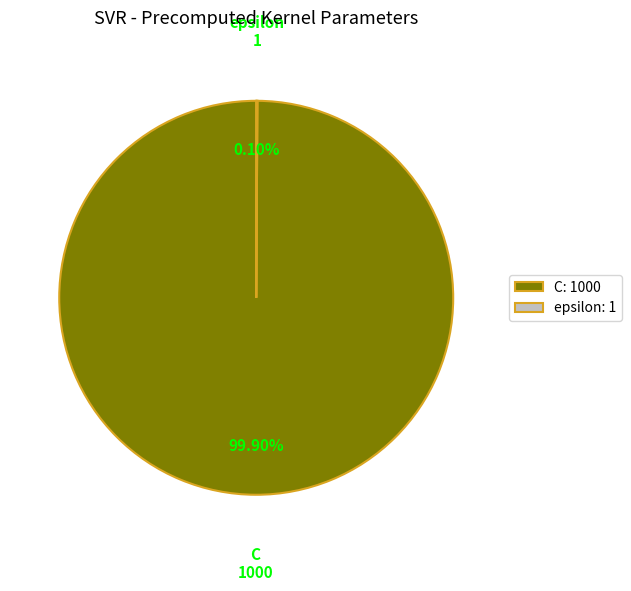

Is there a majority slice in this chart?

Yes